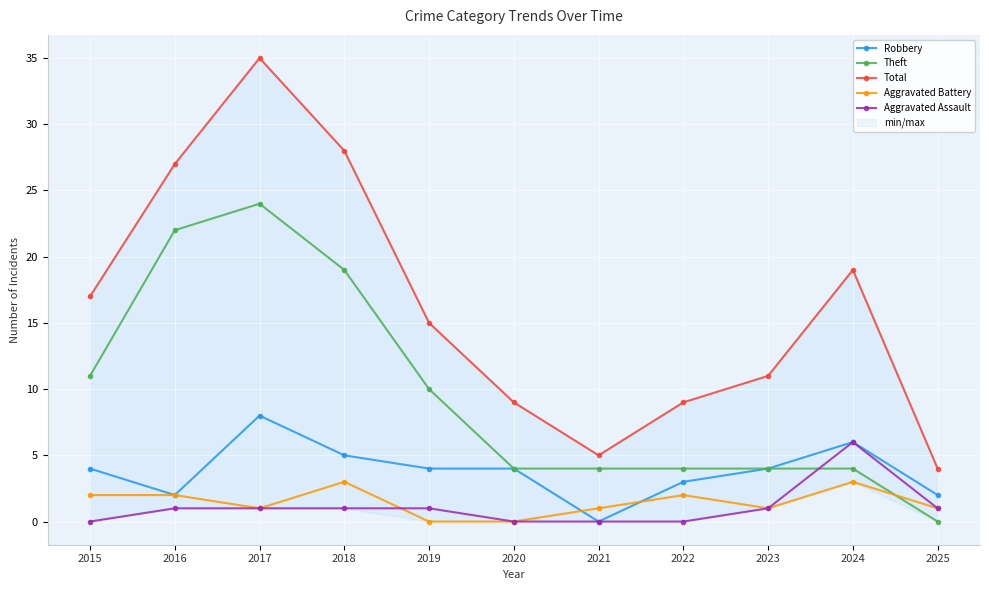

Rank the series at 2025 from highest to lowest value.

Total, Robbery, Aggravated Battery, Aggravated Assault, Theft